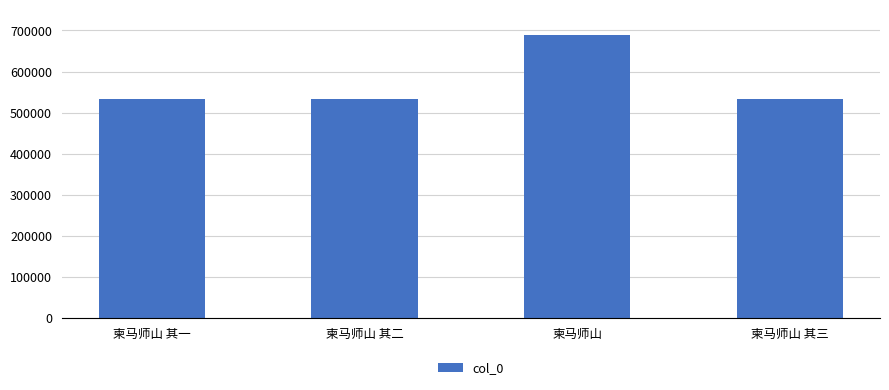

Where does the data first go above 532474?

柬马师山